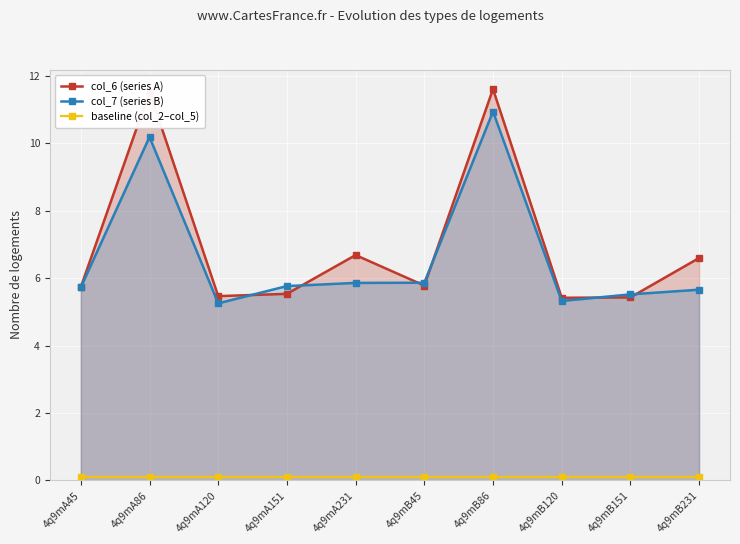

What is the difference between the col_7 (series B) values at 4q9mA151 and 4q9mB86?

5.2